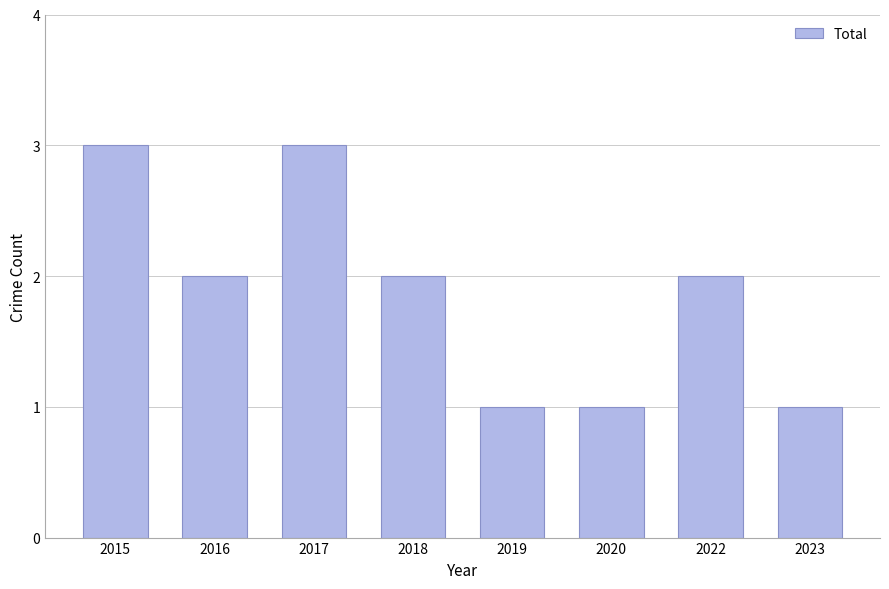

What is the change in value from 2017 to 2018?

-1